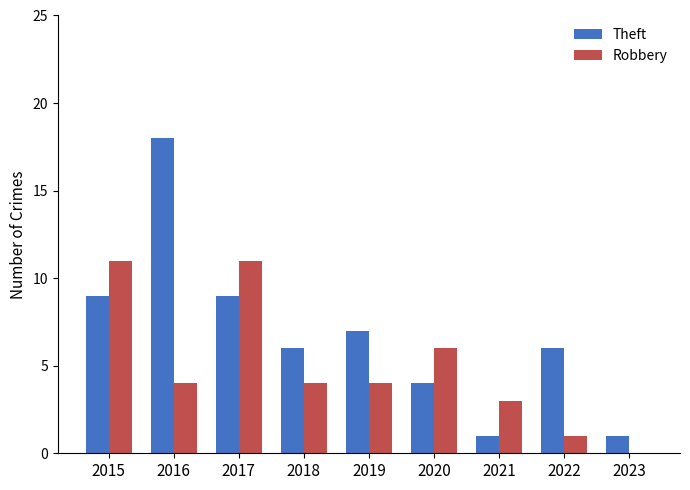

Is it true that Theft equals 12 at 2019?

False